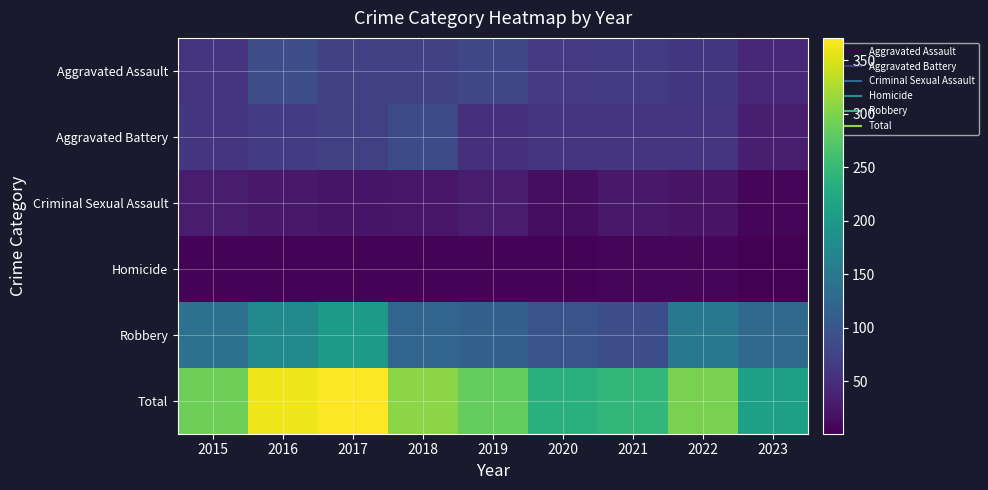

Rank the series by their maximum value, from highest to lowest.

Total, Robbery, Aggravated Assault, Aggravated Battery, Criminal Sexual Assault, Homicide